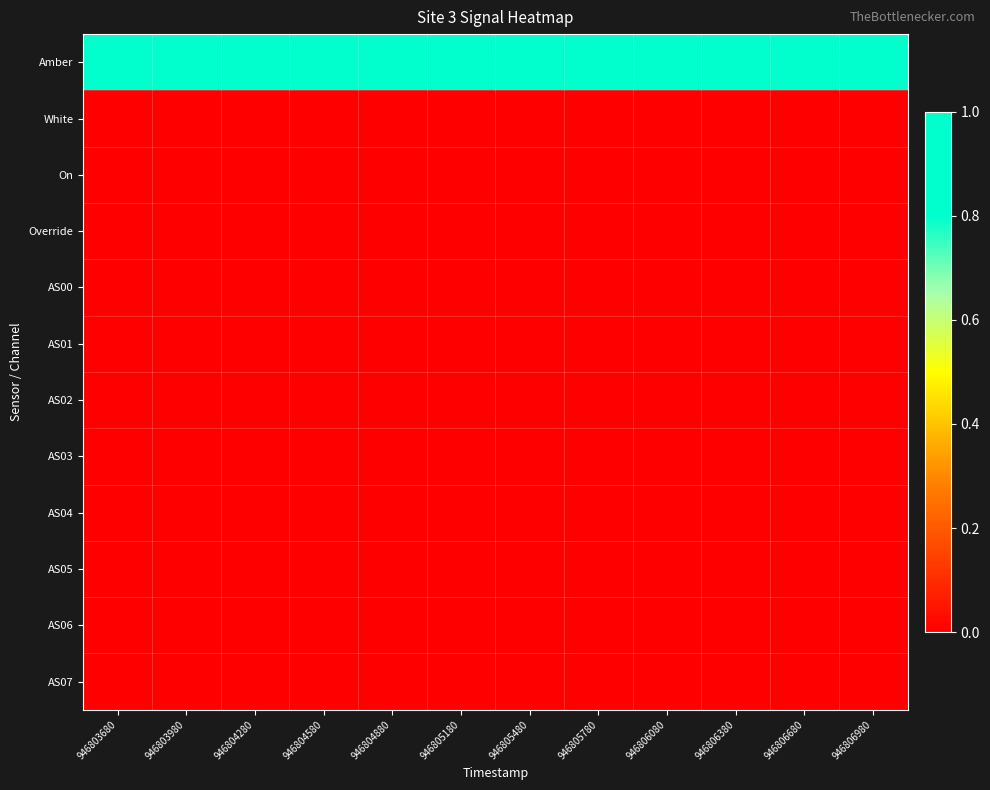

At how many categories does at least one series exceed 0?

12